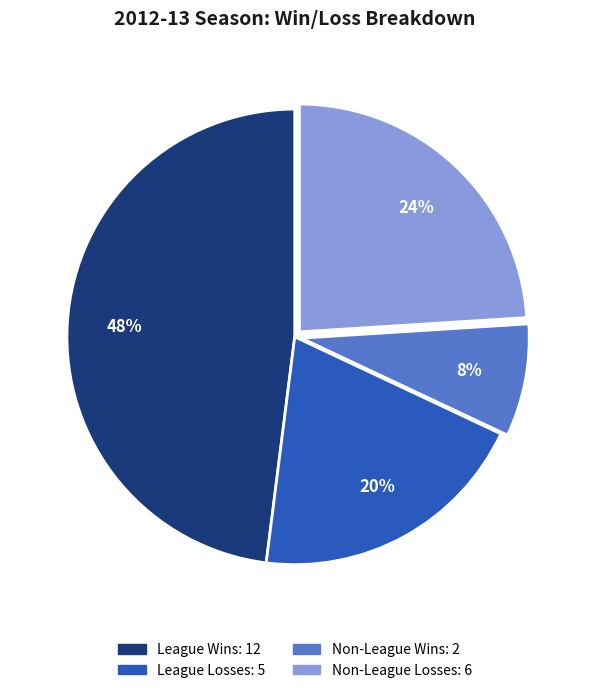

Is there a majority slice in this chart?

No